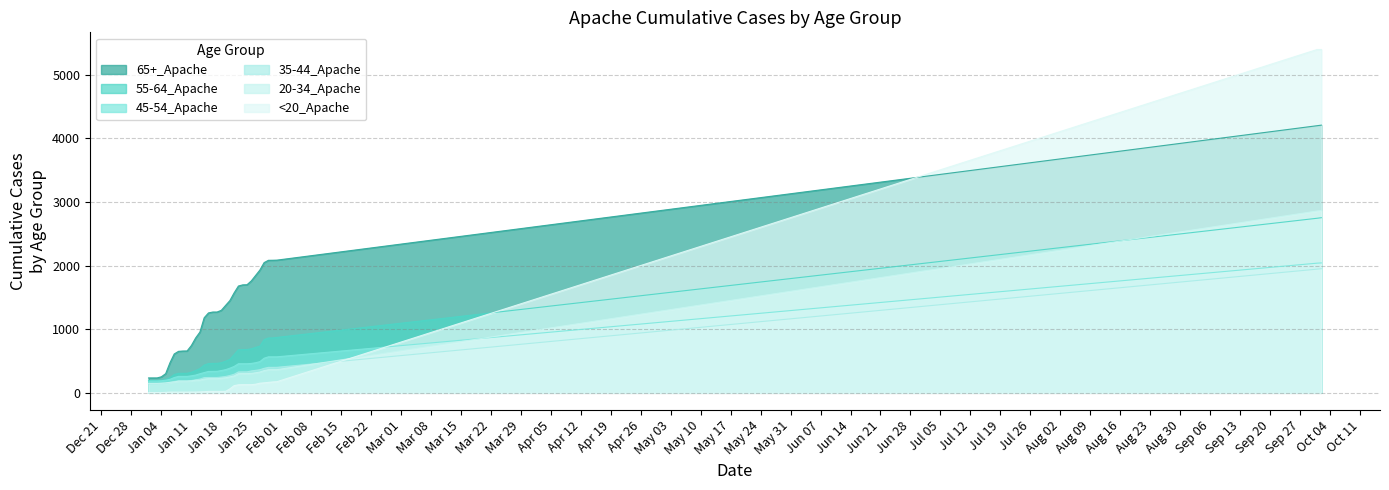

True or false: <20_Apache and 45-54_Apache intersect in this chart.

True